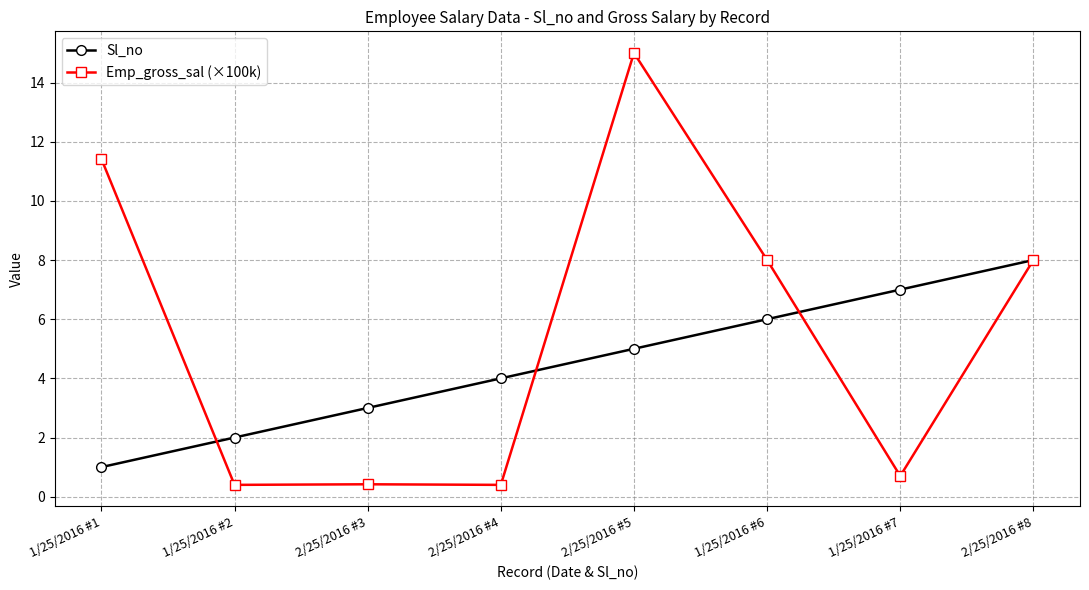

Which series has the widest spread of values?

Emp_gross_sal (×100k)